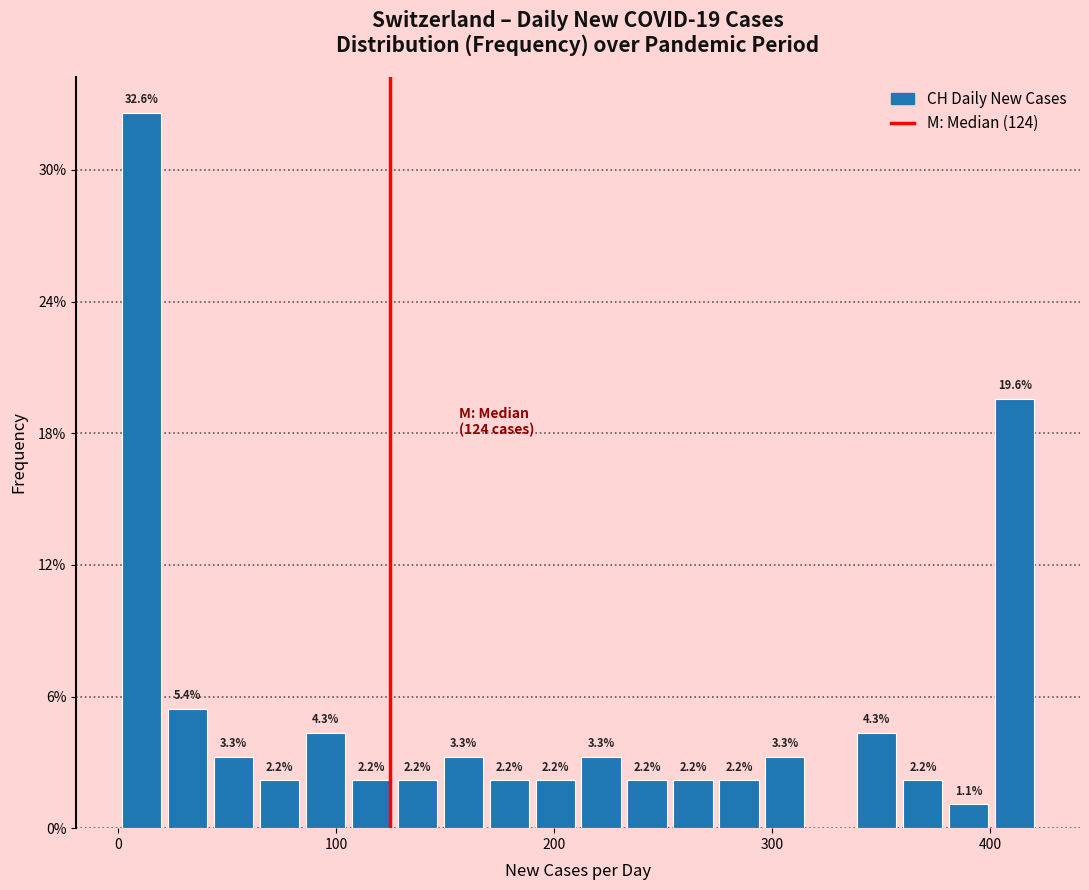

Read against the x-axis, roughly where is the centre of the tallest bar?

10